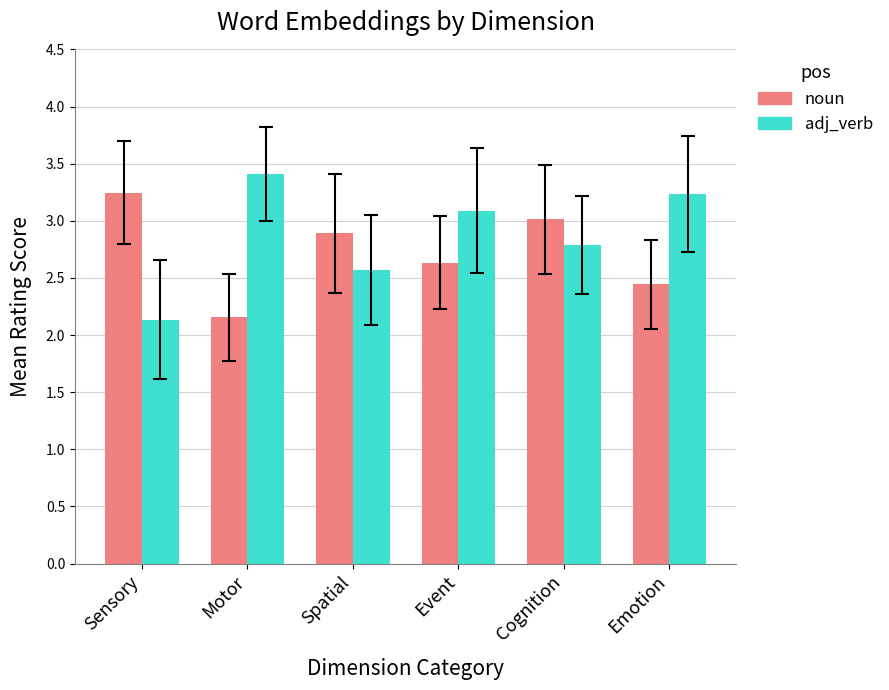

What is the label of the 2nd bar from the right?

Cognition